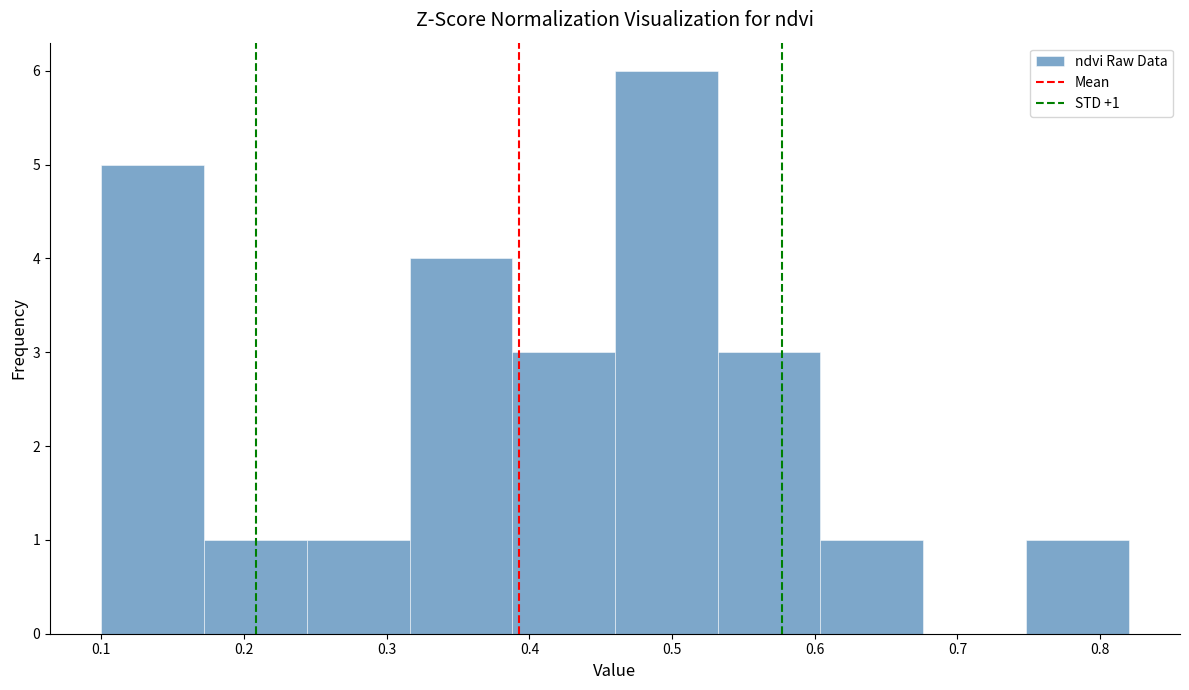

Over which range of the x-axis is the bar tallest?

0.460 to 0.532